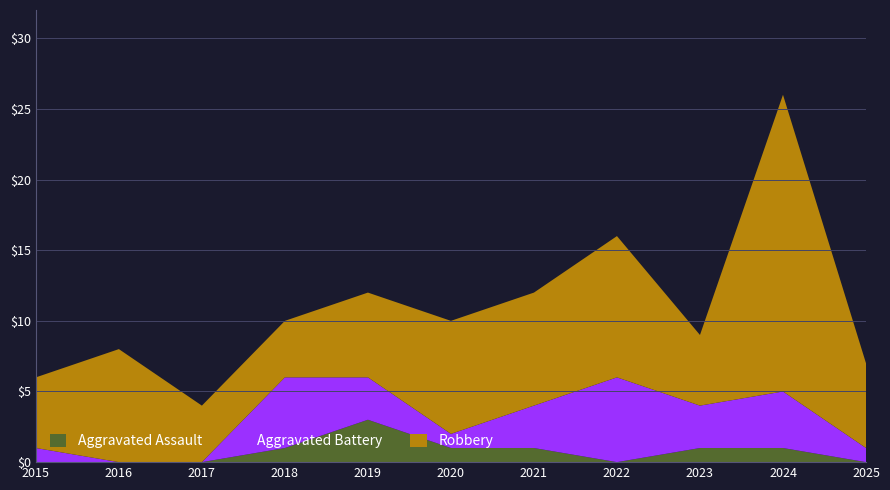

Reading left to right, transcribe all the data shown in this chart.

Aggravated Assault: 0	0	0	1	3	1	1	0	1	1	0
Aggravated Battery: 1	0	0	5	3	1	3	6	3	4	1
Robbery: 5	8	4	4	6	8	8	10	5	21	6